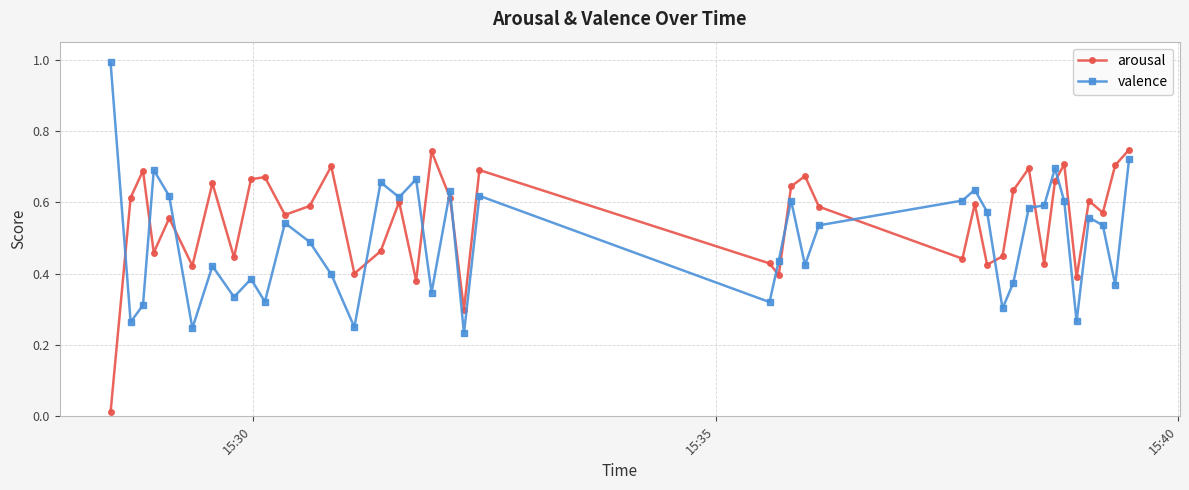

How many intersections are there between valence and arousal?

13